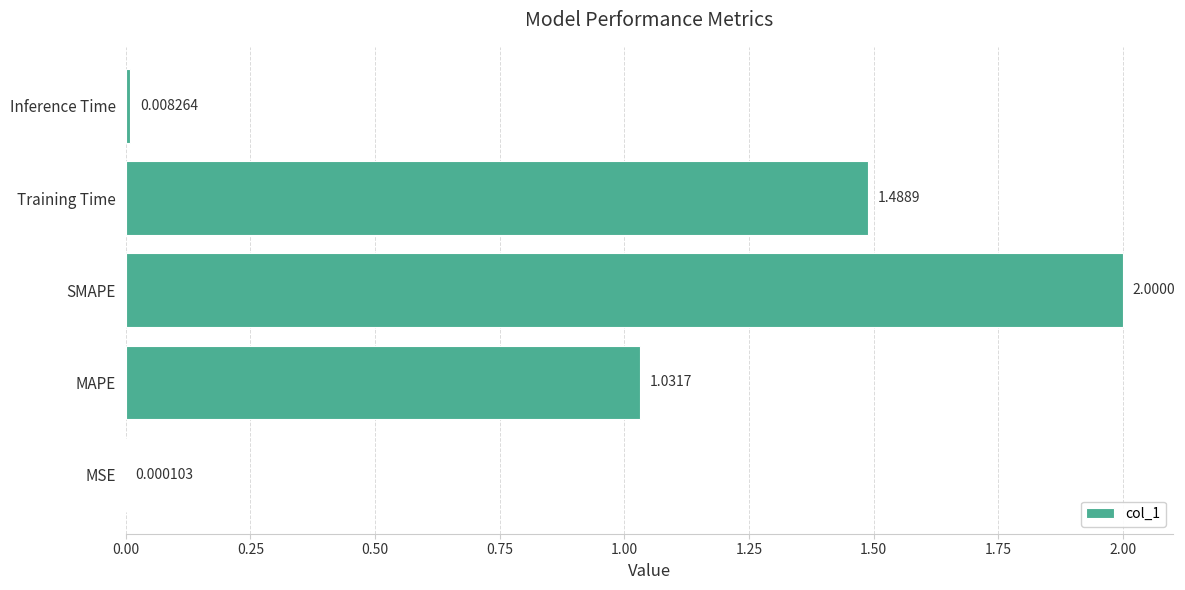

Which label corresponds to the largest value in the chart?

SMAPE